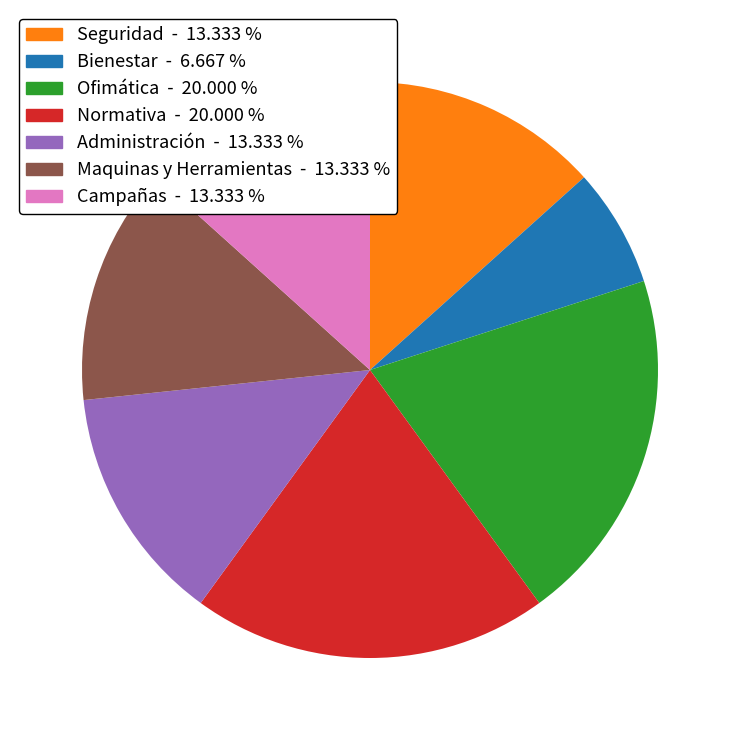

Count the number of slices in the pie.

7